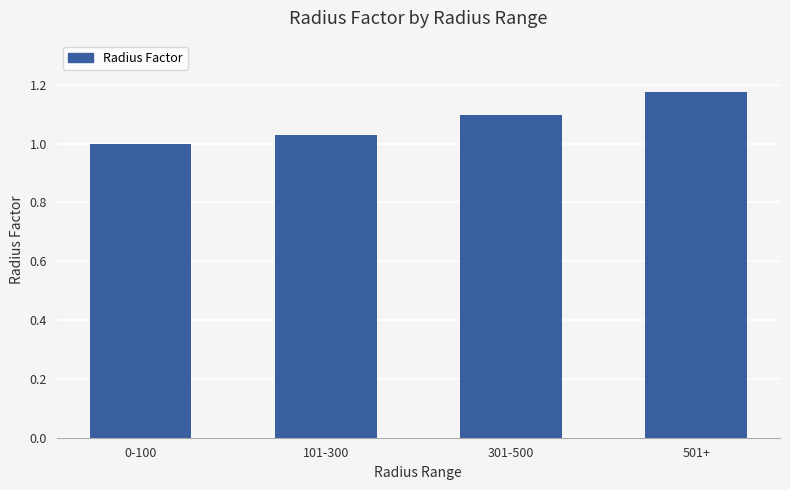

At which category does the chart reach its peak across all series?

501+